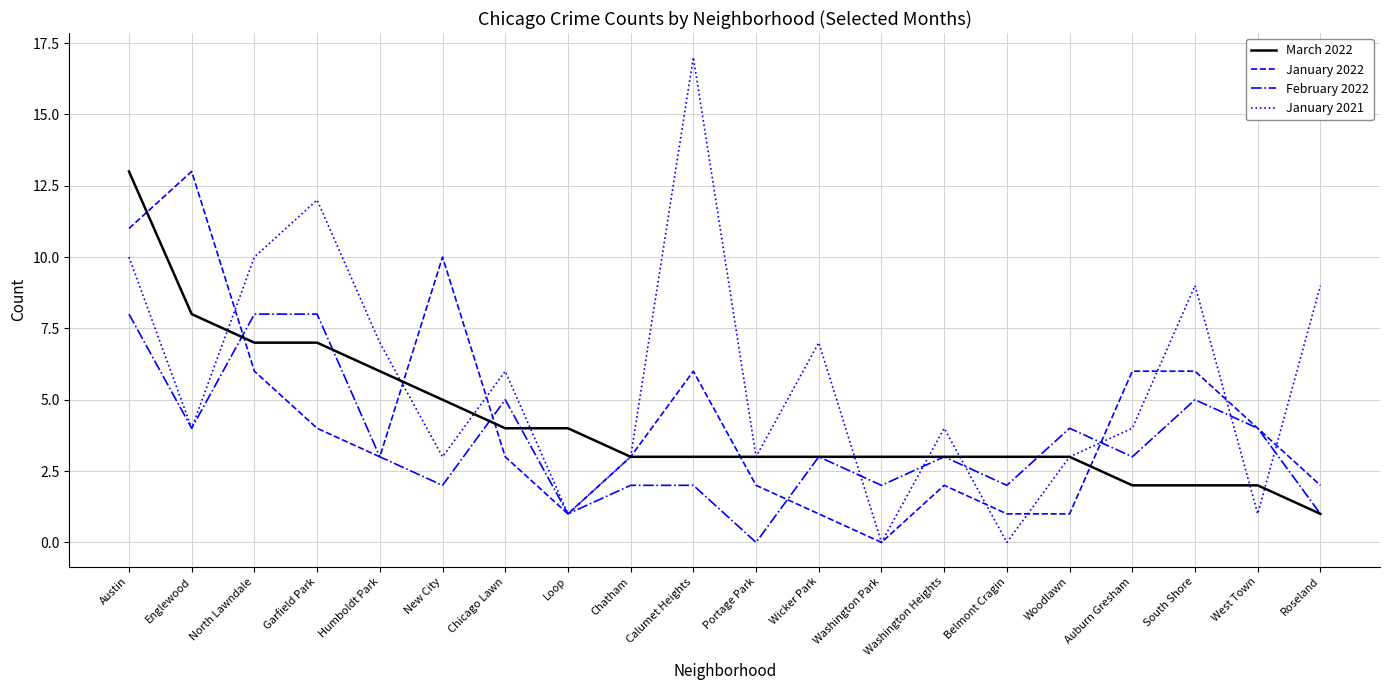

Which series has the largest total across all categories?

January 2021